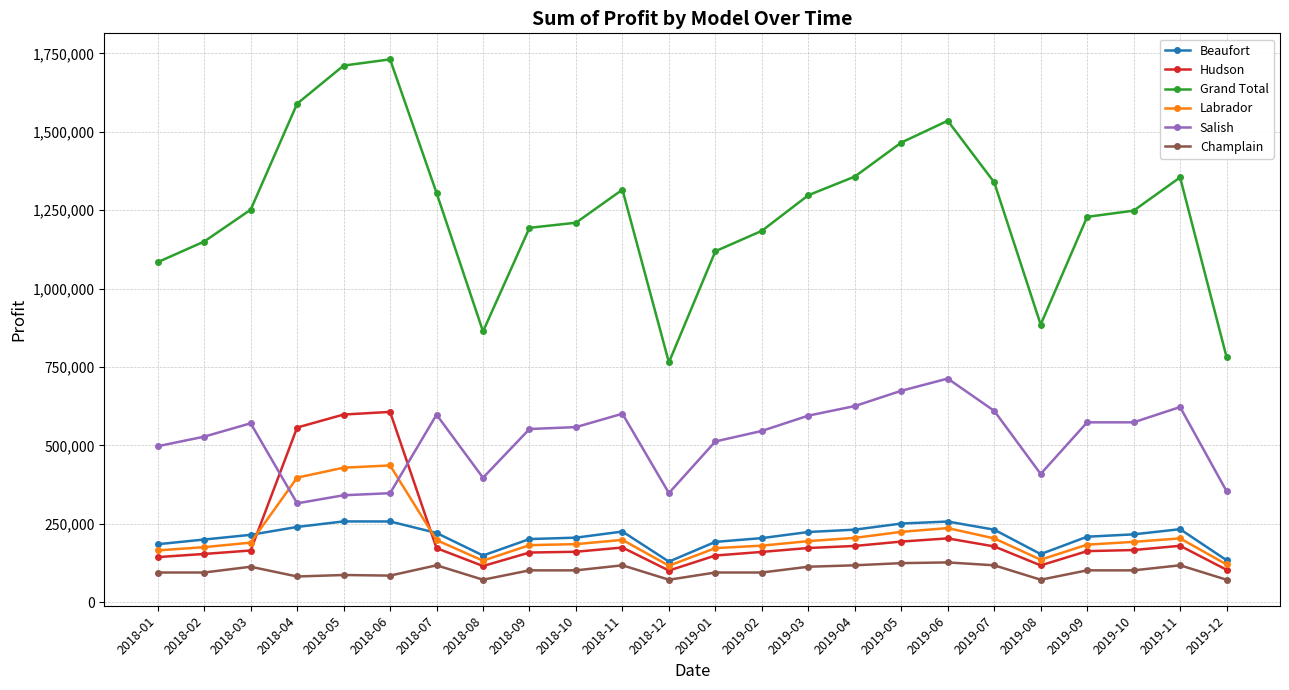

The value of Labrador at 2019-02 is 101498.9. True or false?

False